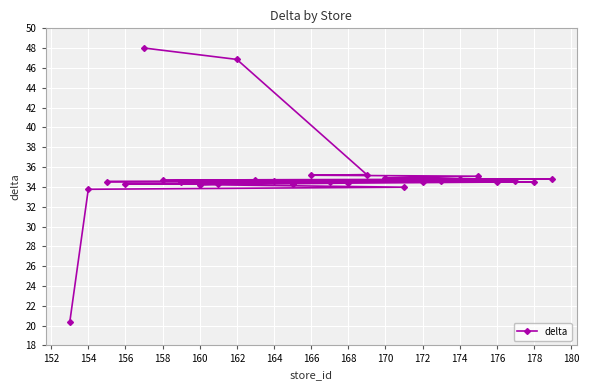

What is the maximum value shown in the chart?

48.0